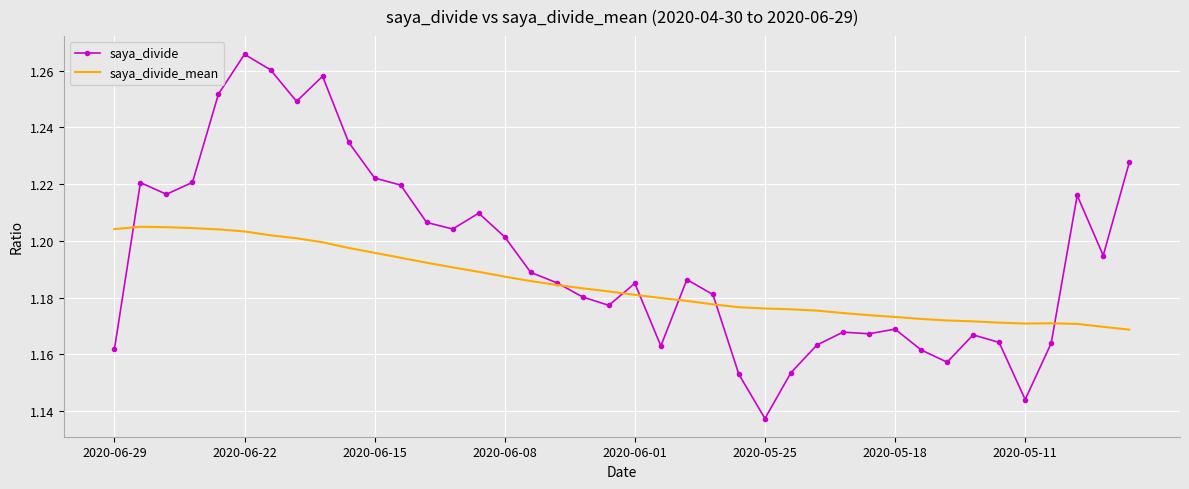

Which series has the largest total across all categories?

saya_divide